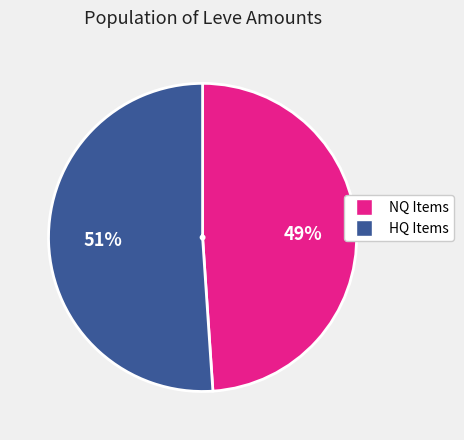

To the nearest percent, what percentage of the pie is HQ Items?

51%